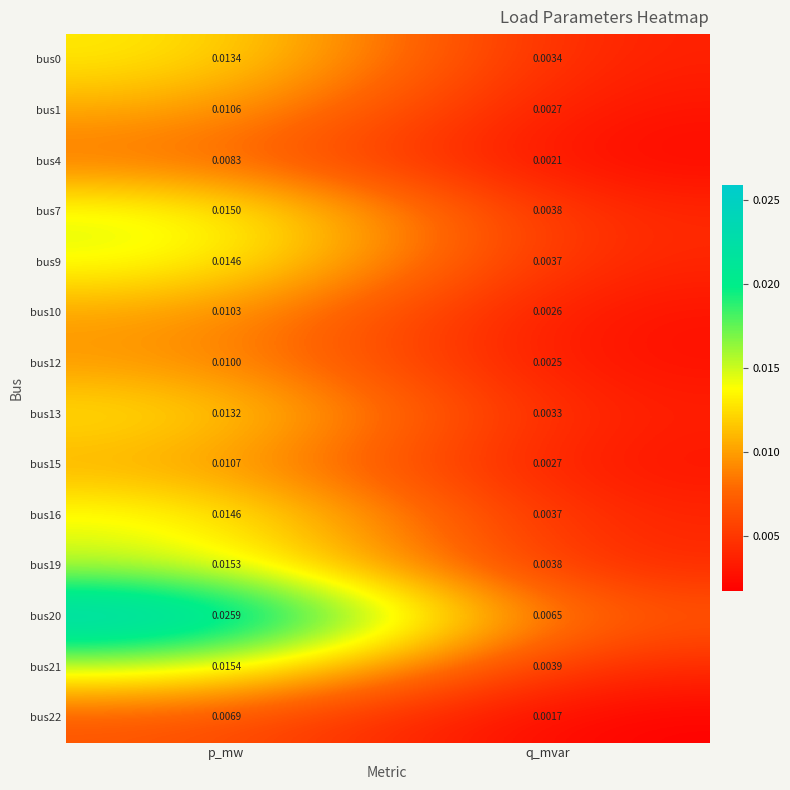

List the labels in order of bus21 value, largest first.

p_mw, q_mvar